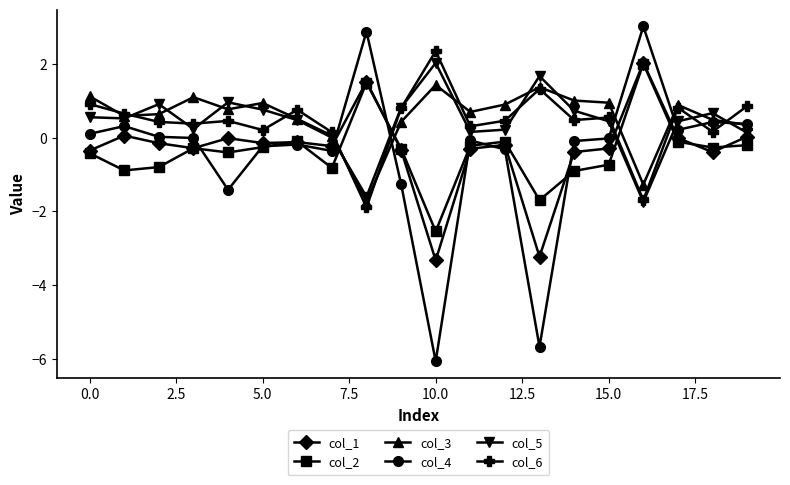

True or false: col_2 has more than 0 points higher than both neighbors.

True